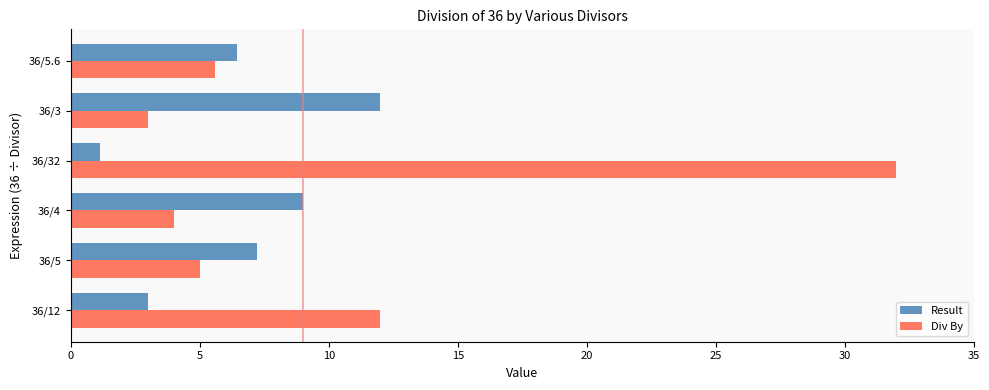

What is the average value of the Div By series?

10.3